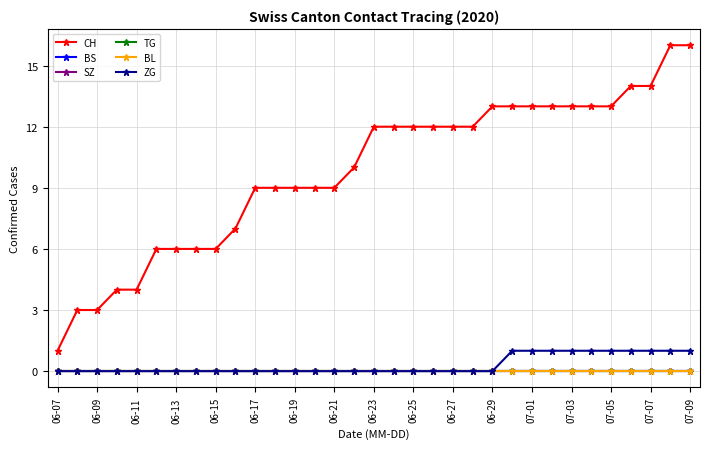

Is this an area chart (filled region under the line)?

No